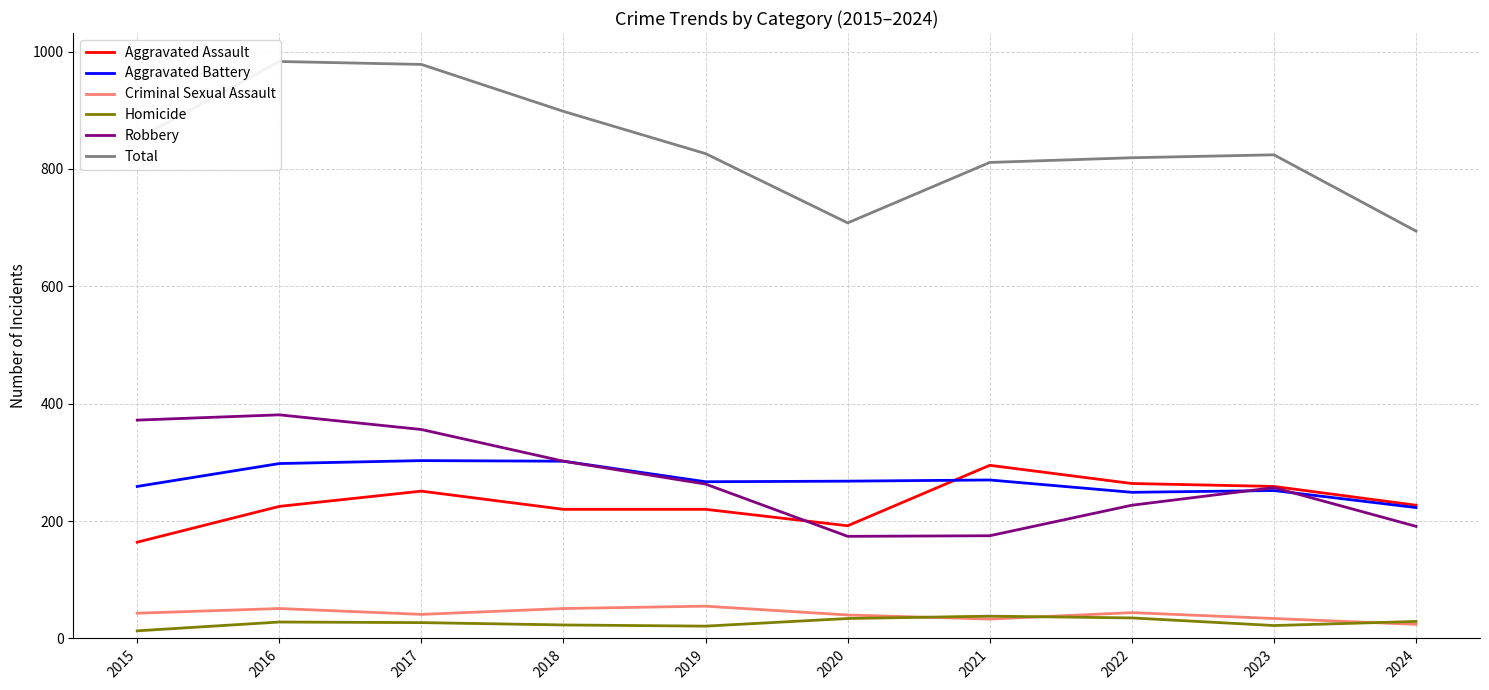

What is the smallest value displayed?

13